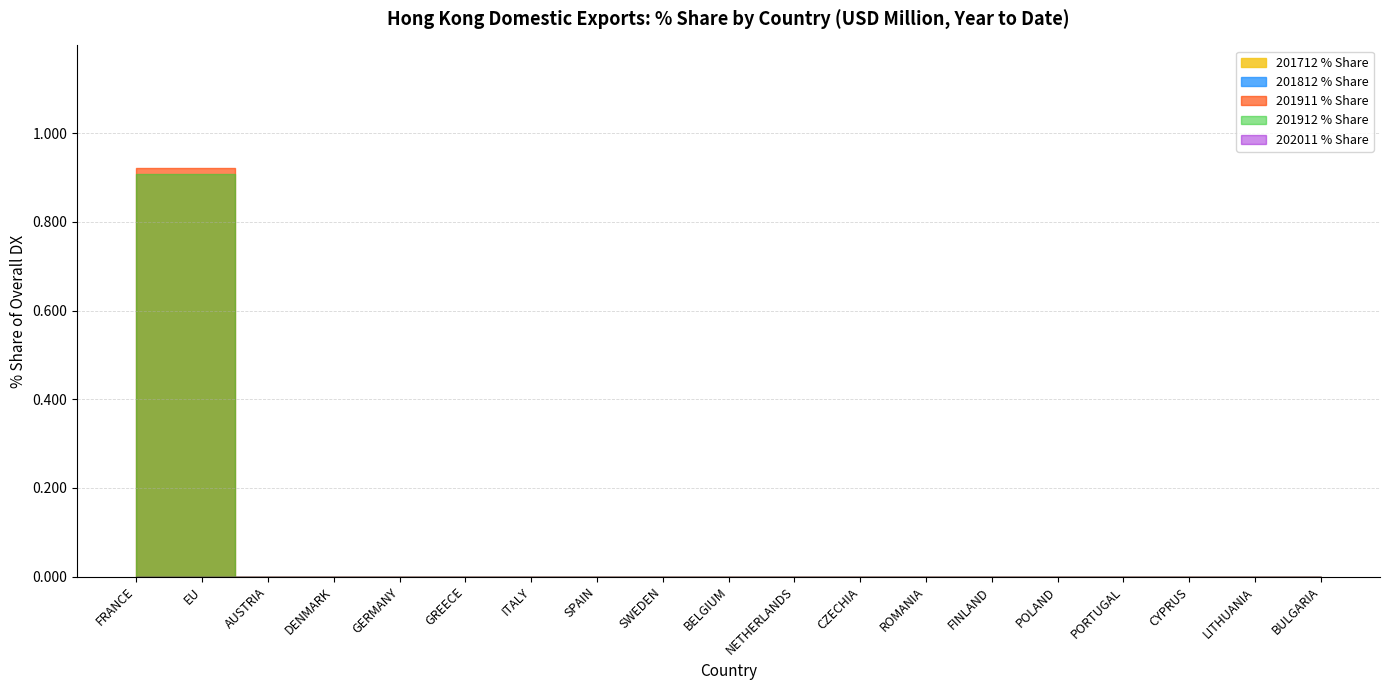

Where is 201812 % Share nearest to the value 0?

FRANCE